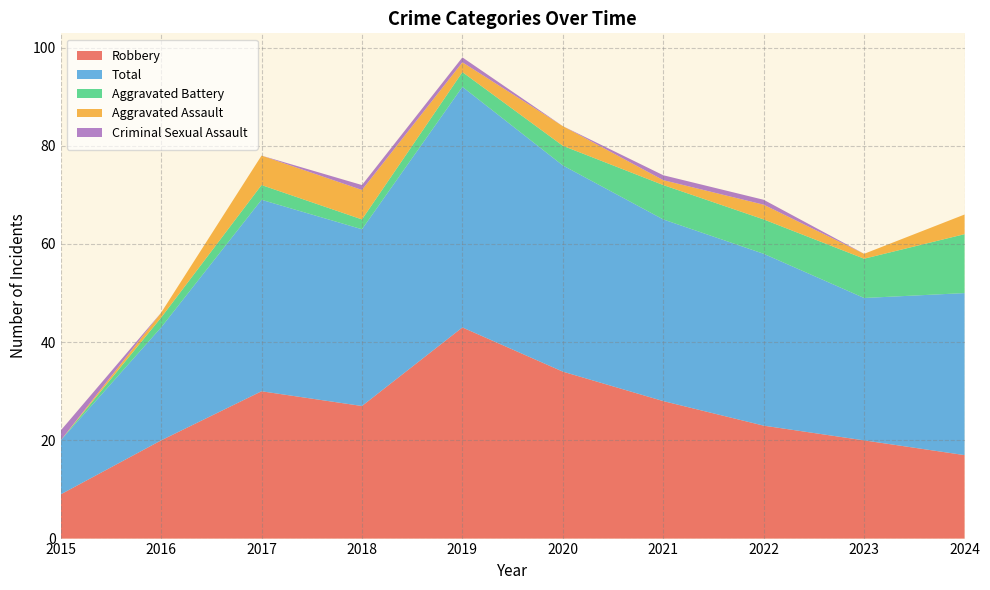

Reading left to right, transcribe all the data shown in this chart.

Robbery: 2015=9	2016=20	2017=30	2018=27	2019=43	2020=34	2021=28	2022=23	2023=20	2024=17
Total: 2015=11	2016=23	2017=39	2018=36	2019=49	2020=42	2021=37	2022=35	2023=29	2024=33
Aggravated Battery: 2015=0	2016=2	2017=3	2018=2	2019=3	2020=4	2021=7	2022=7	2023=8	2024=12
Aggravated Assault: 2015=0	2016=1	2017=6	2018=6	2019=2	2020=4	2021=1	2022=3	2023=1	2024=4
Criminal Sexual Assault: 2015=2	2016=0	2017=0	2018=1	2019=1	2020=0	2021=1	2022=1	2023=0	2024=0